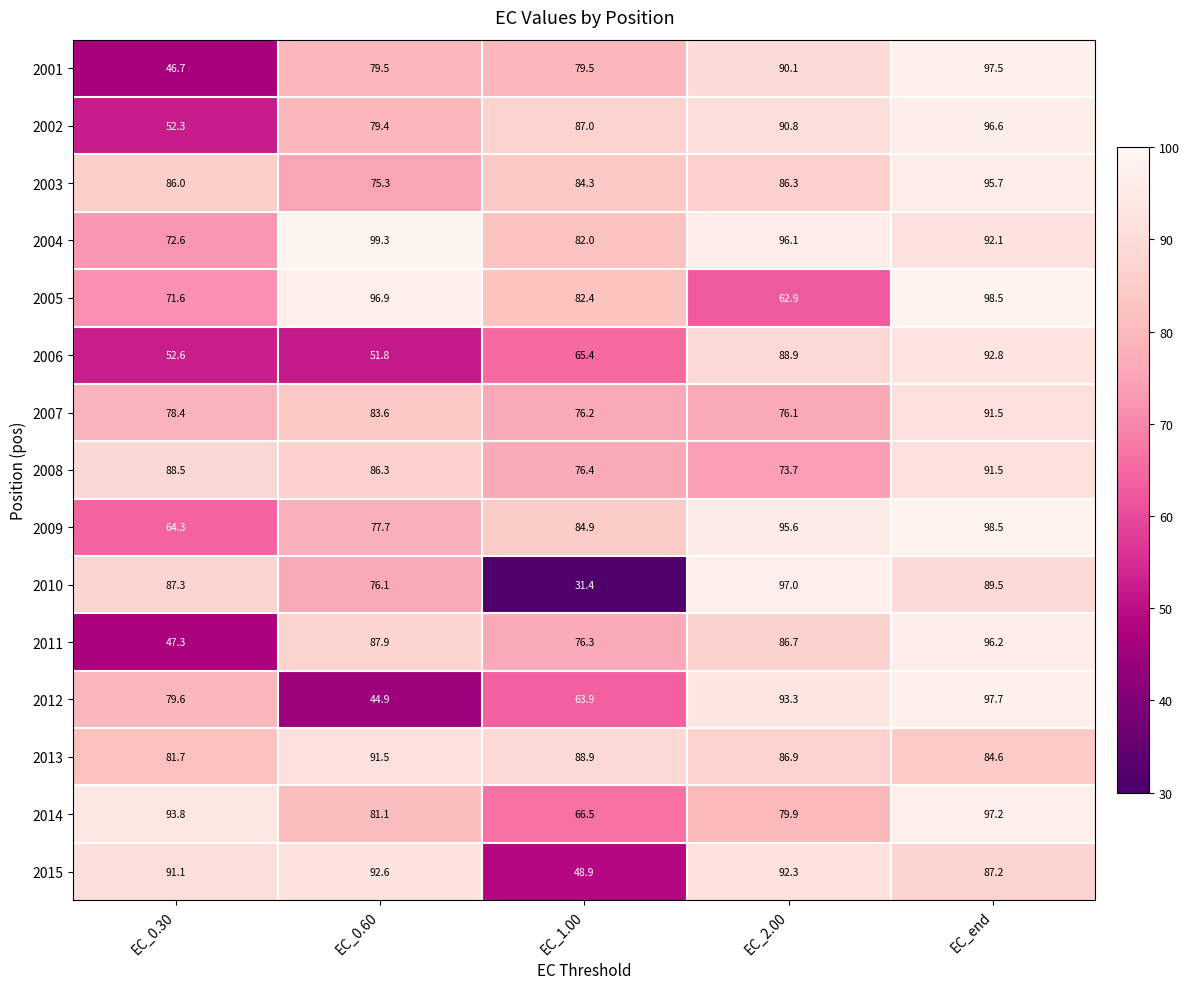

True or false: 2014 has a value of 79.9 at EC_2.00.

True